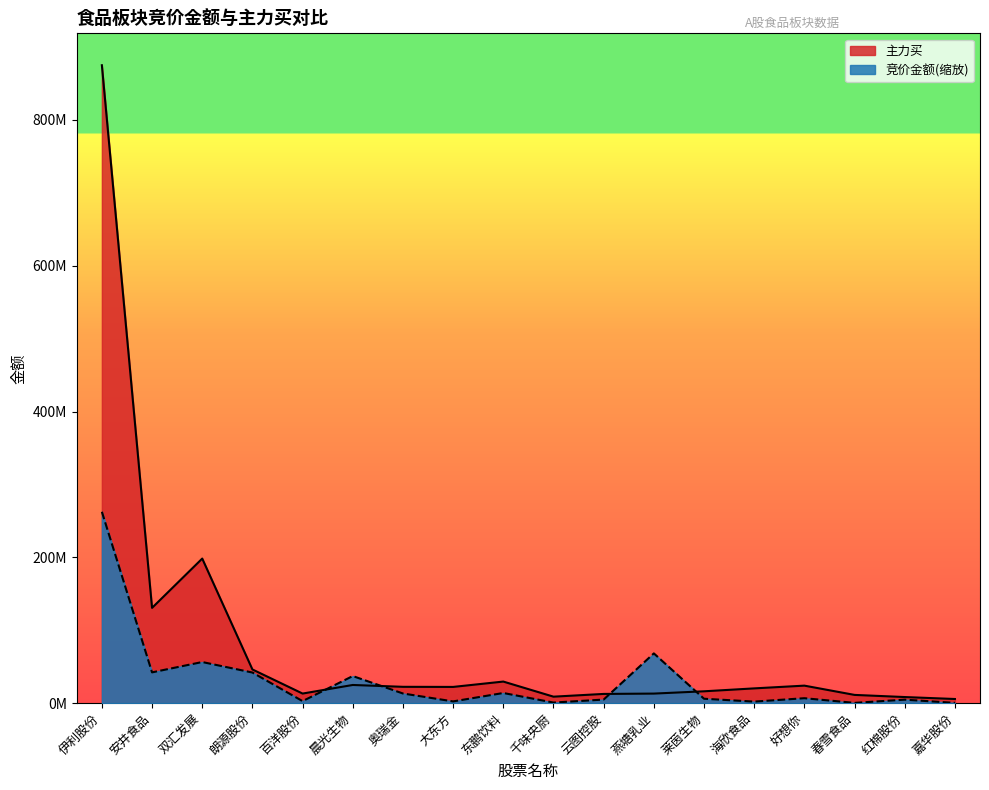

List the series in order of their peak value, highest first.

主力买, 竞价金额(缩放)